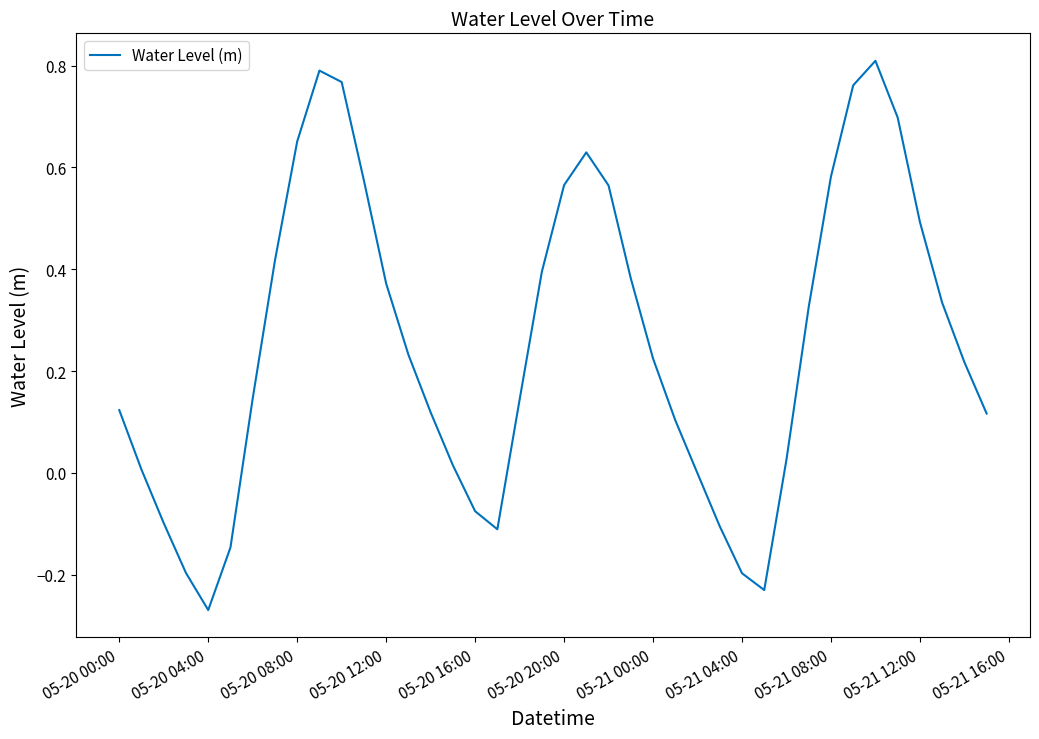

What is the sum of all values?

10.2